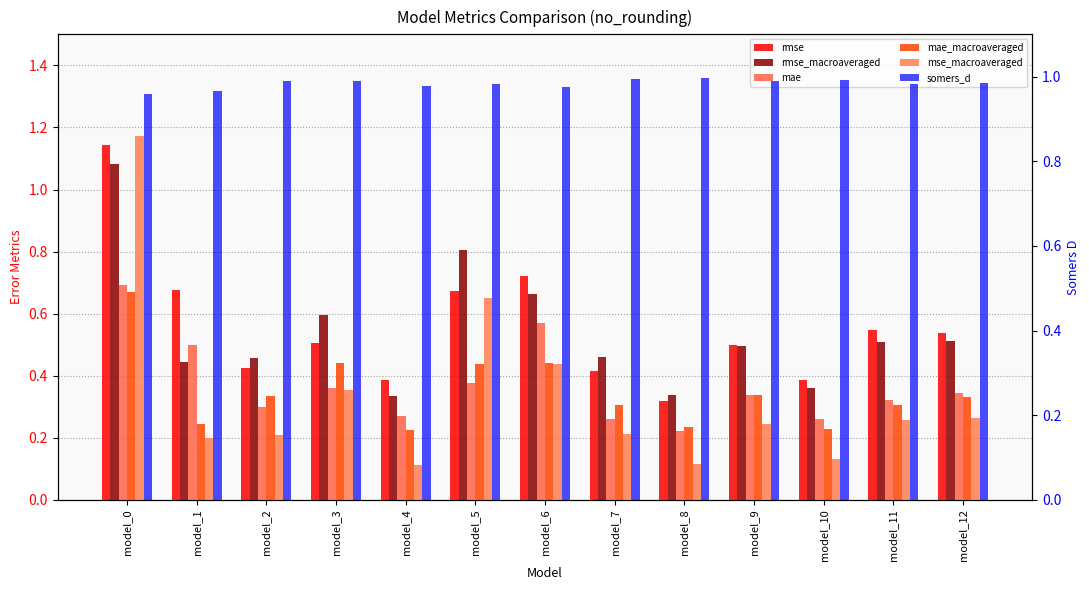

Reading left to right, extract all data points from this chart.

rmse: model_0=1.1	model_1=0.7	model_2=0.4	model_3=0.5	model_4=0.4	model_5=0.7	model_6=0.7	model_7=0.4	model_8=0.3	model_9=0.5	model_10=0.4	model_11=0.5	model_12=0.5
rmse_macroaveraged: model_0=1.1	model_1=0.4	model_2=0.5	model_3=0.6	model_4=0.3	model_5=0.8	model_6=0.7	model_7=0.5	model_8=0.3	model_9=0.5	model_10=0.4	model_11=0.5	model_12=0.5
mae: model_0=0.7	model_1=0.5	model_2=0.3	model_3=0.4	model_4=0.3	model_5=0.4	model_6=0.6	model_7=0.3	model_8=0.2	model_9=0.3	model_10=0.3	model_11=0.3	model_12=0.3
mae_macroaveraged: model_0=0.7	model_1=0.2	model_2=0.3	model_3=0.4	model_4=0.2	model_5=0.4	model_6=0.4	model_7=0.3	model_8=0.2	model_9=0.3	model_10=0.2	model_11=0.3	model_12=0.3
mse_macroaveraged: model_0=1.2	model_1=0.2	model_2=0.2	model_3=0.4	model_4=0.1	model_5=0.6	model_6=0.4	model_7=0.2	model_8=0.1	model_9=0.2	model_10=0.1	model_11=0.3	model_12=0.3
somers_d: model_0=1.0	model_1=1.0	model_2=1.0	model_3=1.0	model_4=1.0	model_5=1.0	model_6=1.0	model_7=1.0	model_8=1.0	model_9=1.0	model_10=1.0	model_11=1.0	model_12=1.0